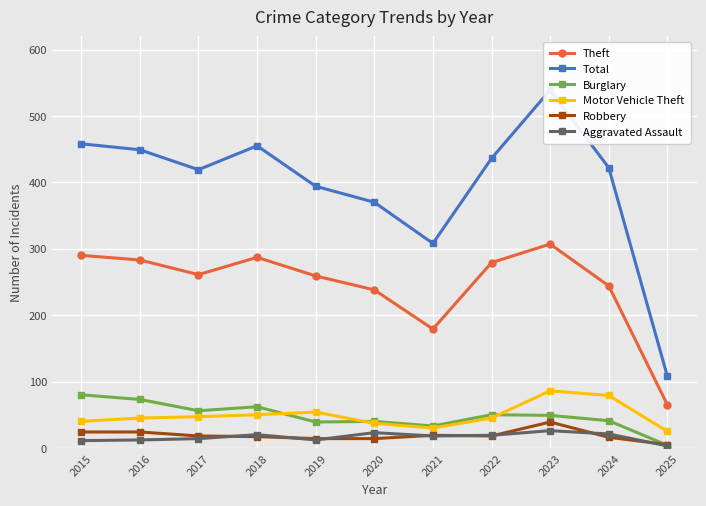

Which label corresponds to the smallest value in the chart?

2025